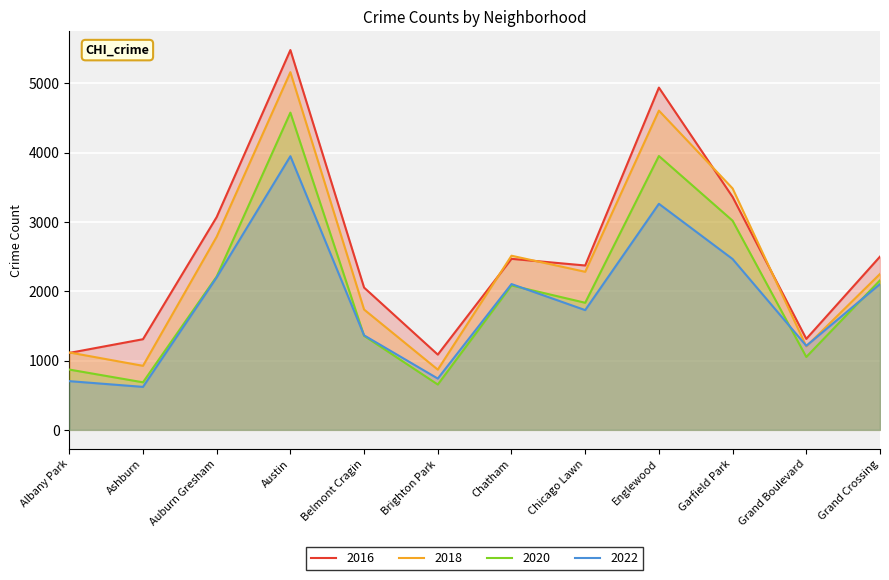

Which series changed the most between Ashburn and Grand Boulevard?

2022